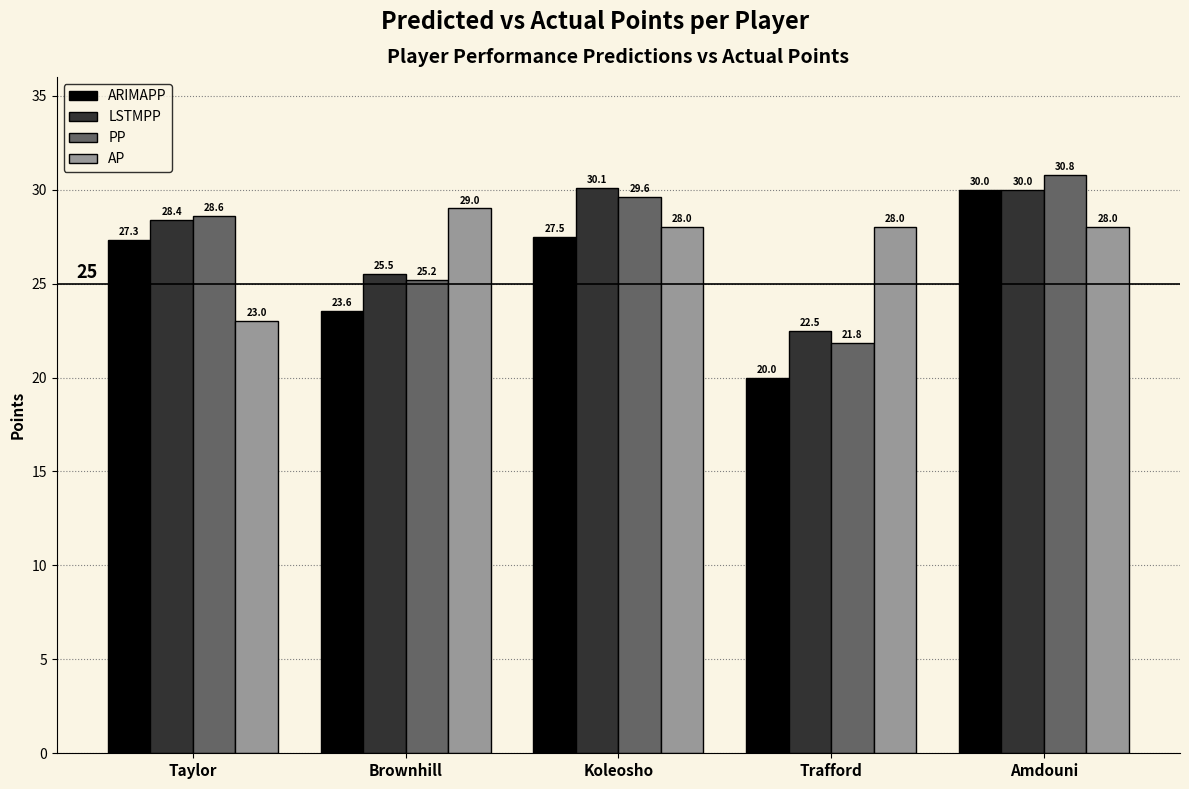

Does the chart contain stacked bars?

No